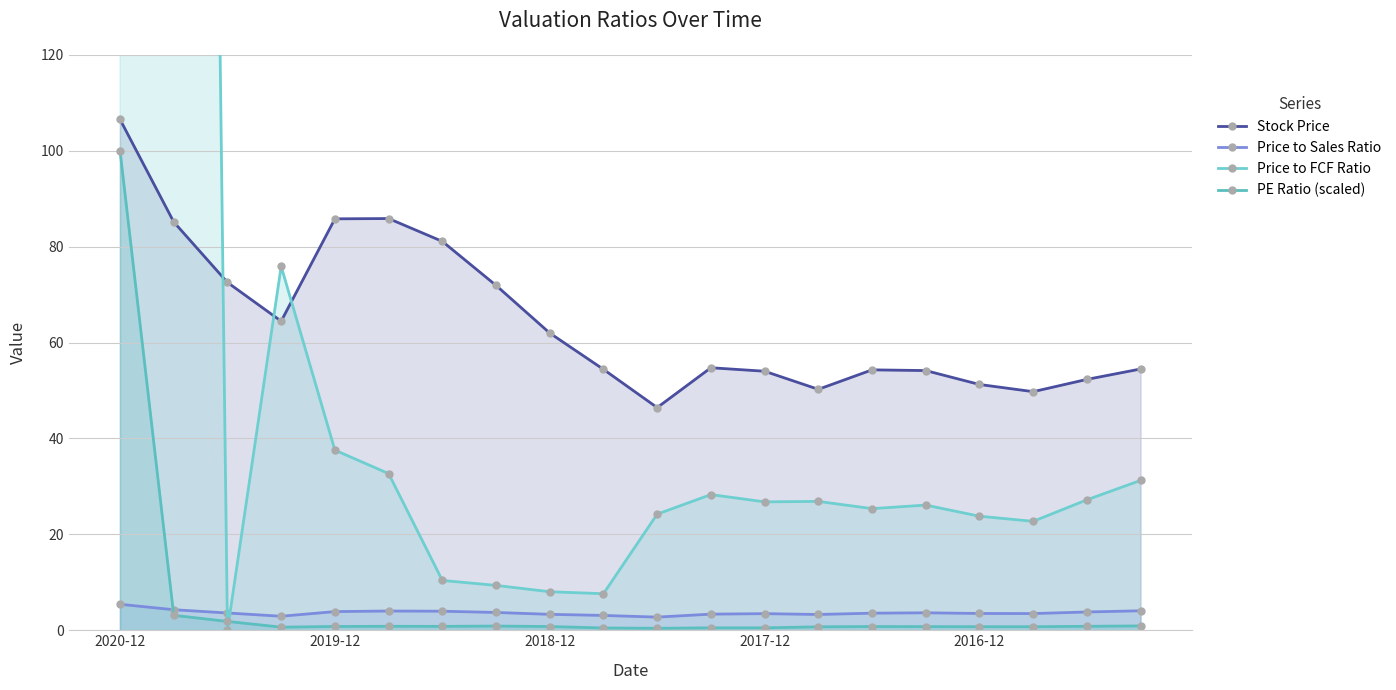

True or false: Stock Price and PE Ratio (scaled) intersect in this chart.

False